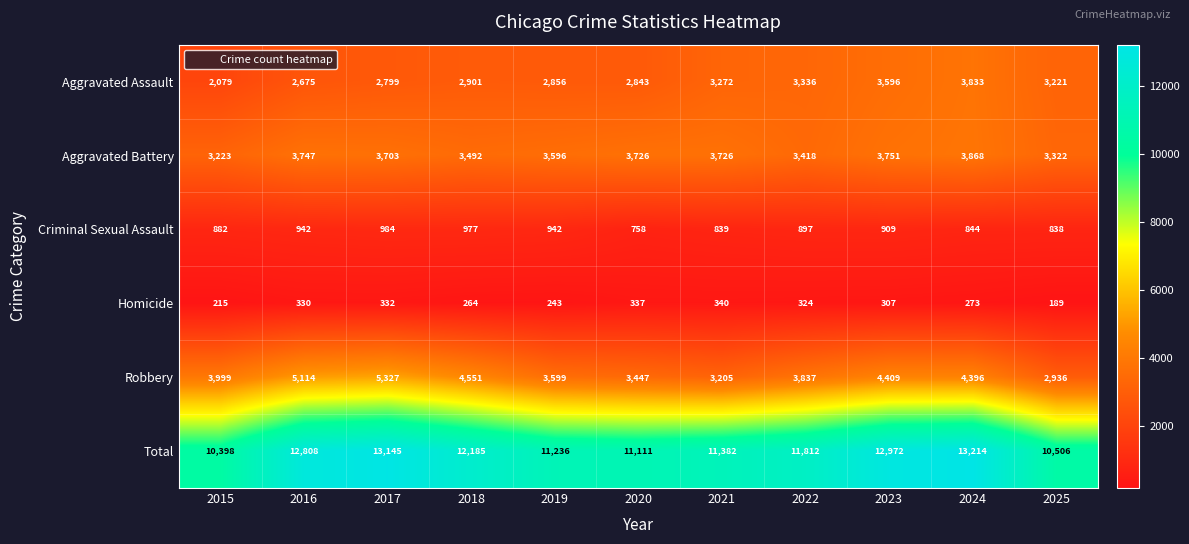

What is the approximate value of Total at 2025, to the nearest 100?

10500